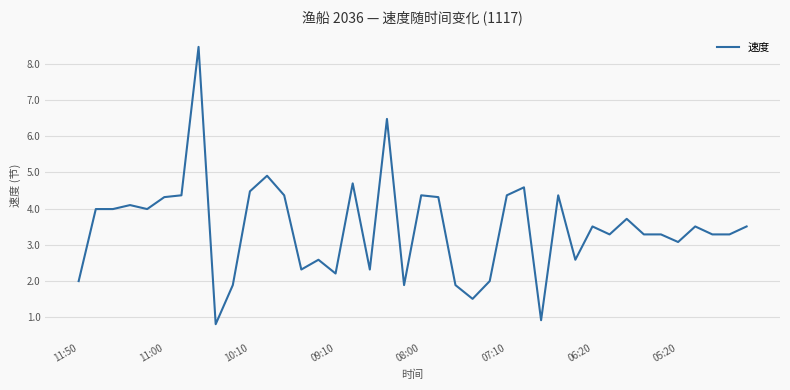

Reading right to left, extract all data points from this chart.

3.5	3.3	3.3	3.5	3.1	3.3	3.3	3.7	3.3	3.5	2.6	4.4	0.9	4.6	4.4	2.0	1.5	1.9	4.3	4.4	1.9	6.5	2.3	4.7	2.2	2.6	2.3	4.4	4.9	4.5	1.9	0.8	8.5	4.4	4.3	4.0	4.1	4.0	4.0	2.0